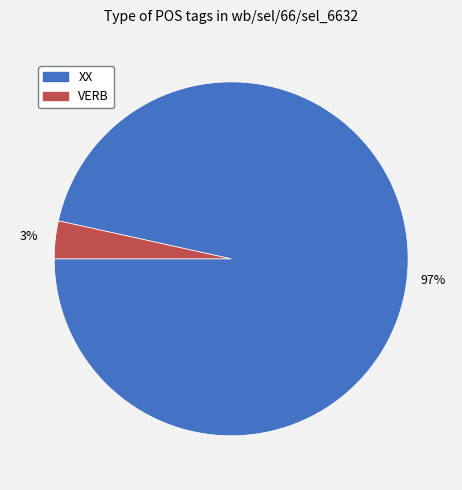

Is the sum of XX and VERB greater than half?

Yes